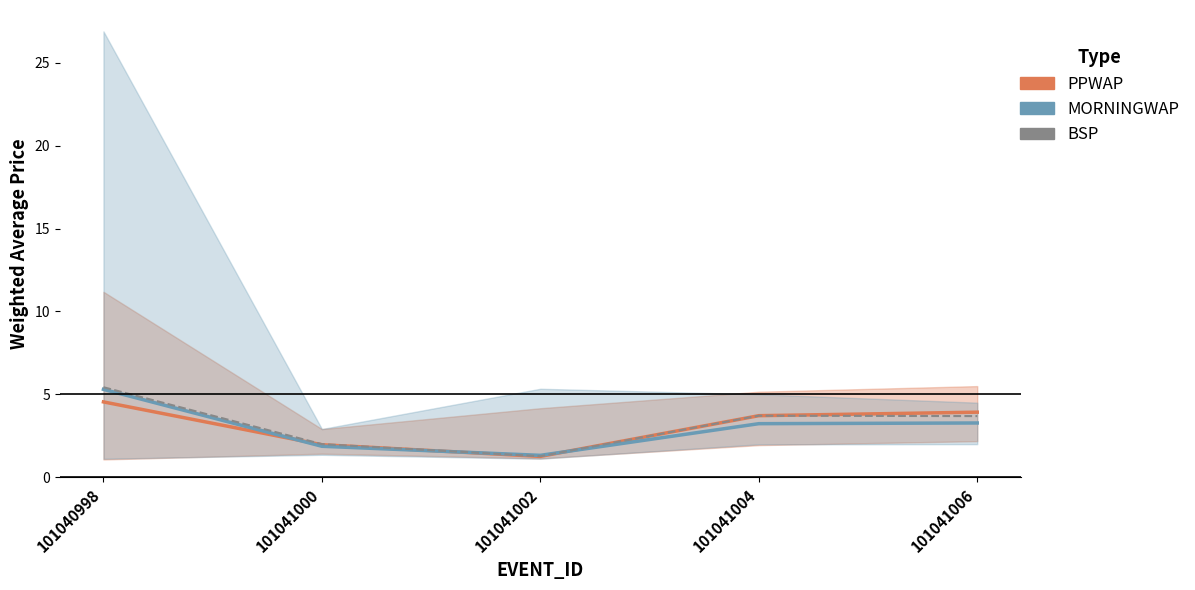

Reading left to right, extract all data points from this chart.

PPWAP: 101040998=4.5	101041000=2.0	101041002=1.3	101041004=3.7	101041006=3.9
MORNINGWAP: 101040998=5.3	101041000=1.9	101041002=1.3	101041004=3.2	101041006=3.3
BSP: 101040998=5.4	101041000=2.0	101041002=1.3	101041004=3.7	101041006=3.7